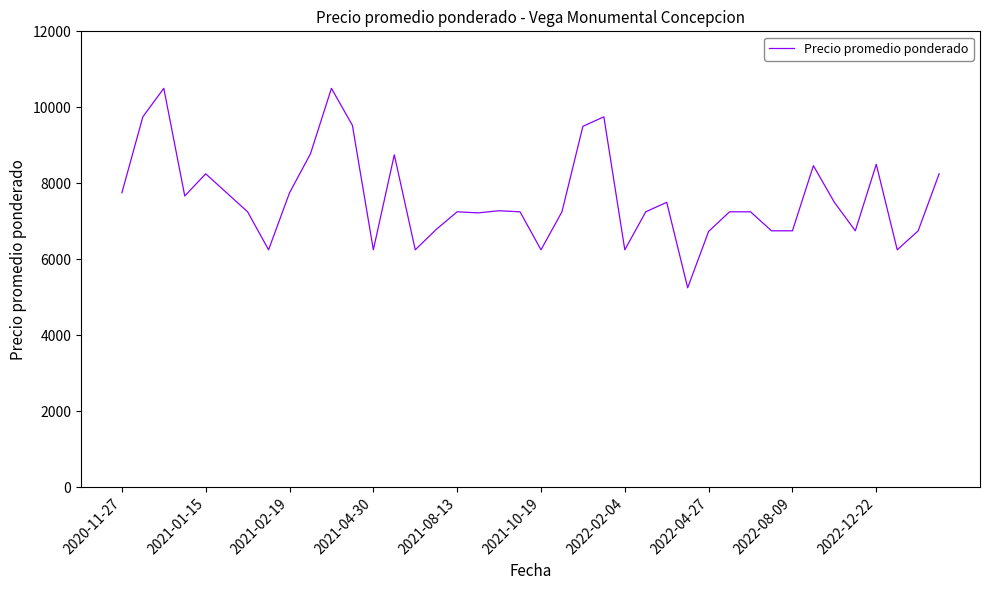

What is the difference between the maximum and minimum values?

5250